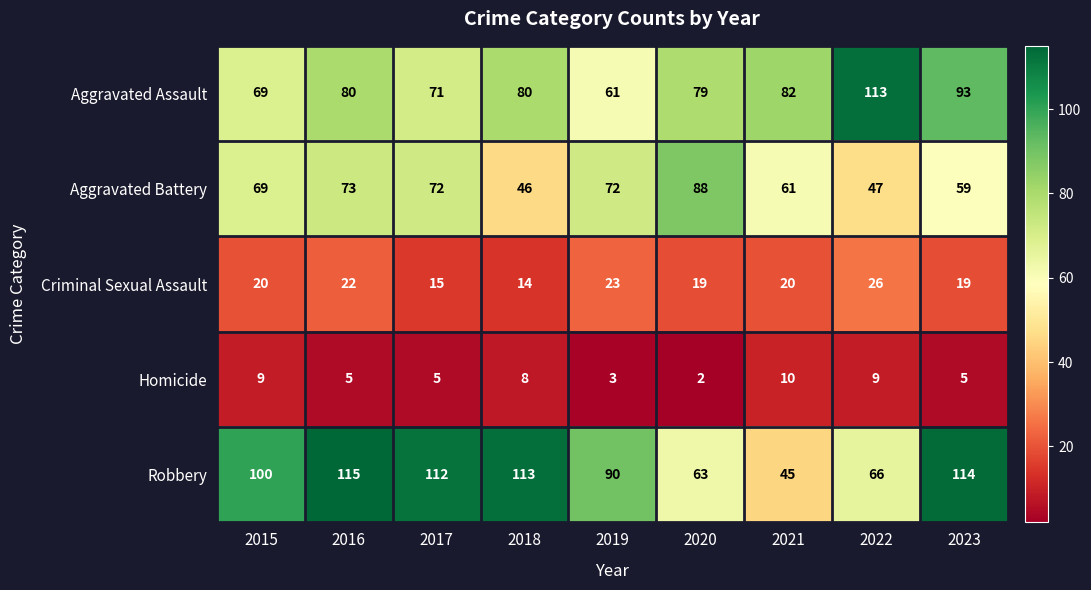

Which category has the highest value in the Criminal Sexual Assault series?

2022